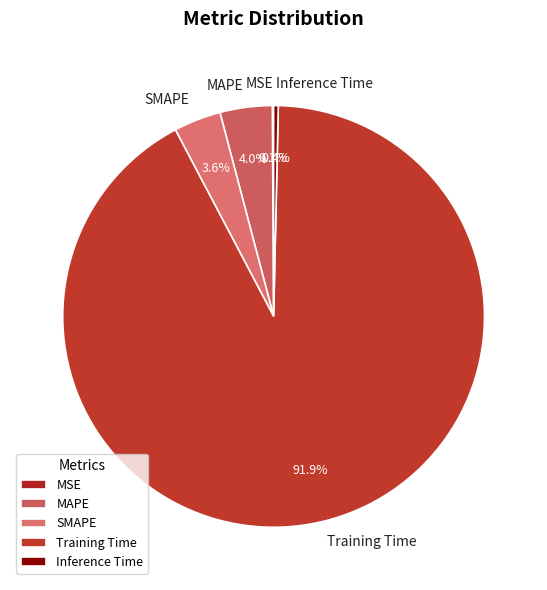

To the nearest percent, what portion does MAPE represent?

4%